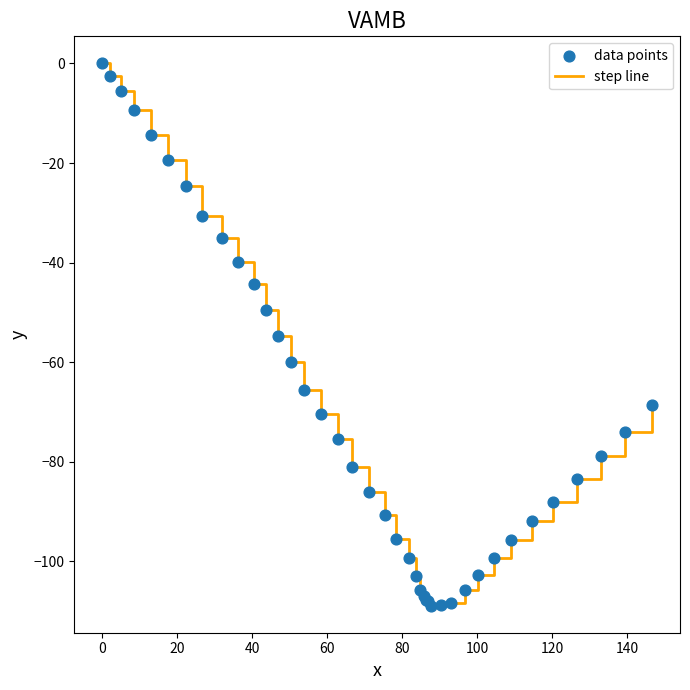

What is the smallest value displayed?

-108.9